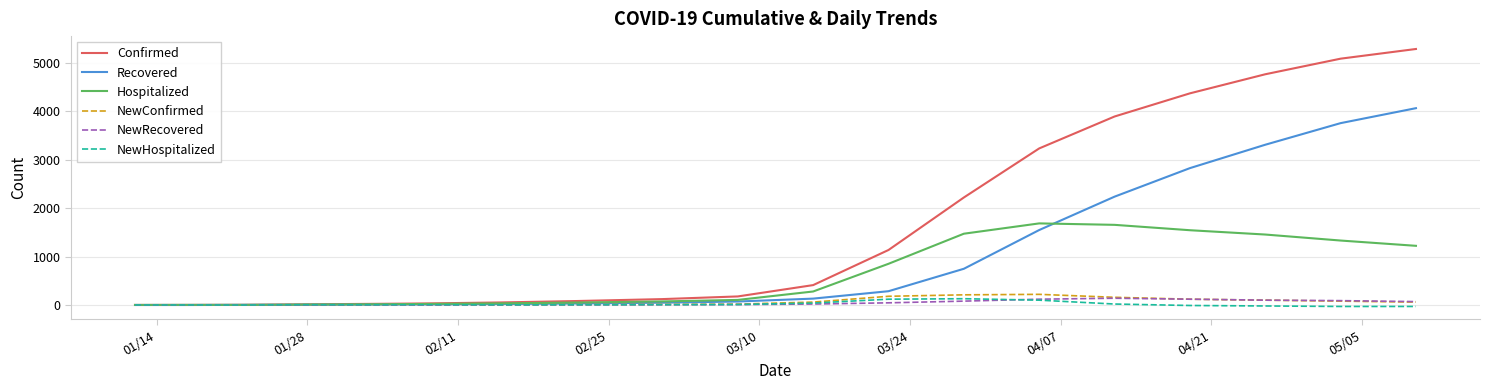

What is the maximum value shown in the chart?

5286